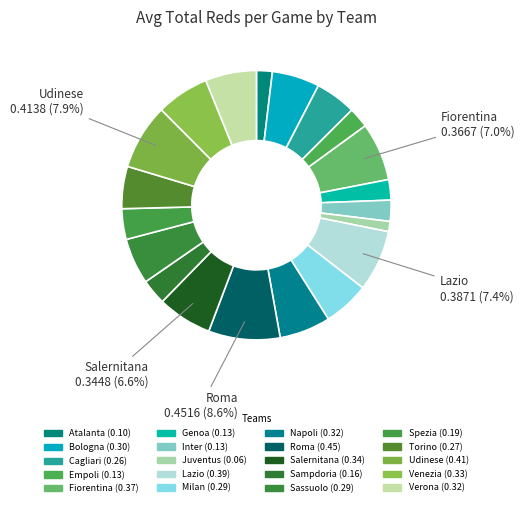

True or false: Torino accounts for 5% of the total.

True